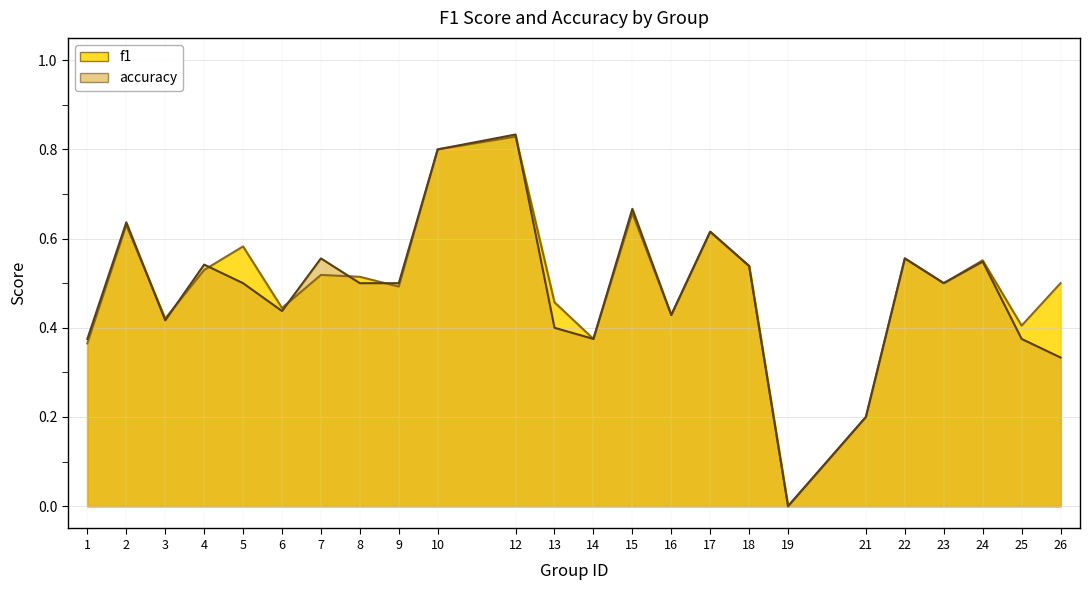

How many interior local valleys does the f1 series have?

8